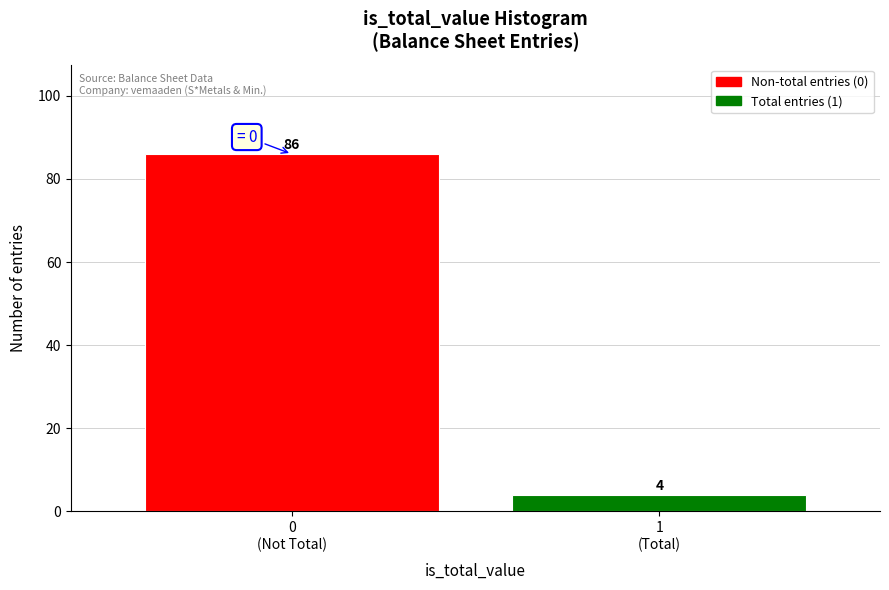

Reading left to right, what are all the values shown in this chart?

86	4